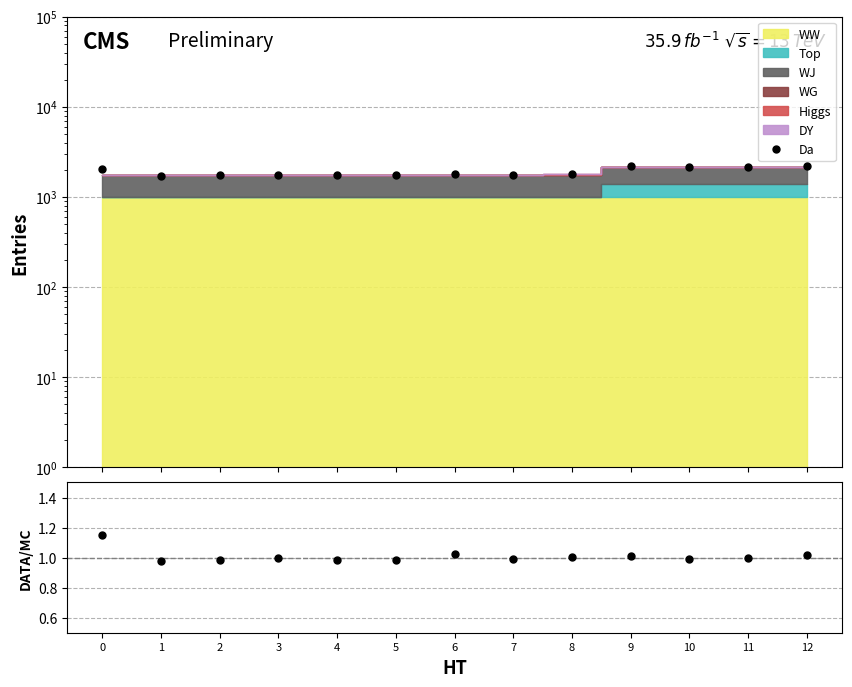

Where is the first local minimum?

1